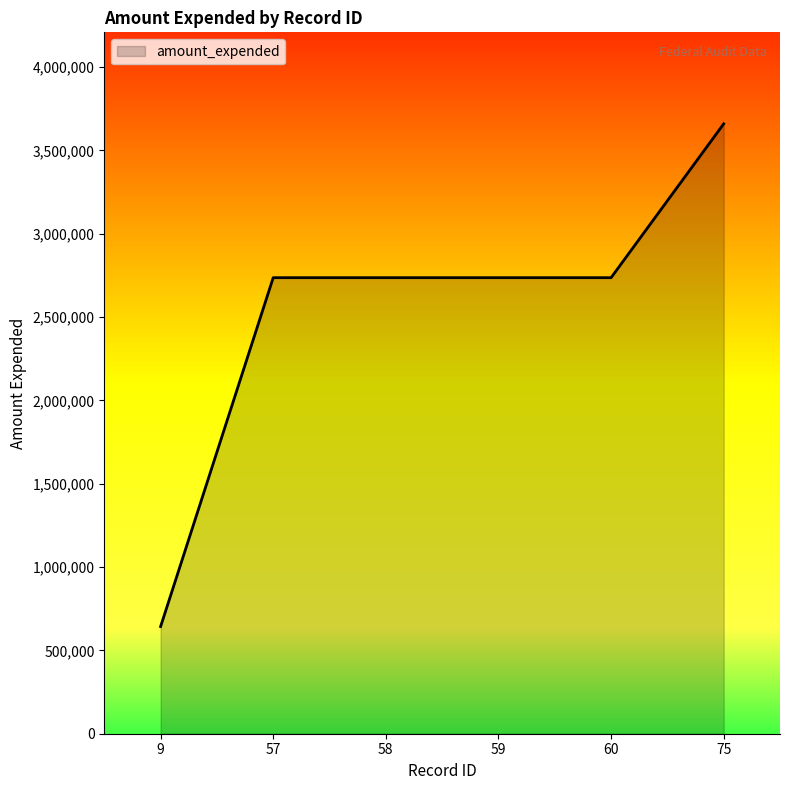

What is the minimum value shown in the chart?

642865